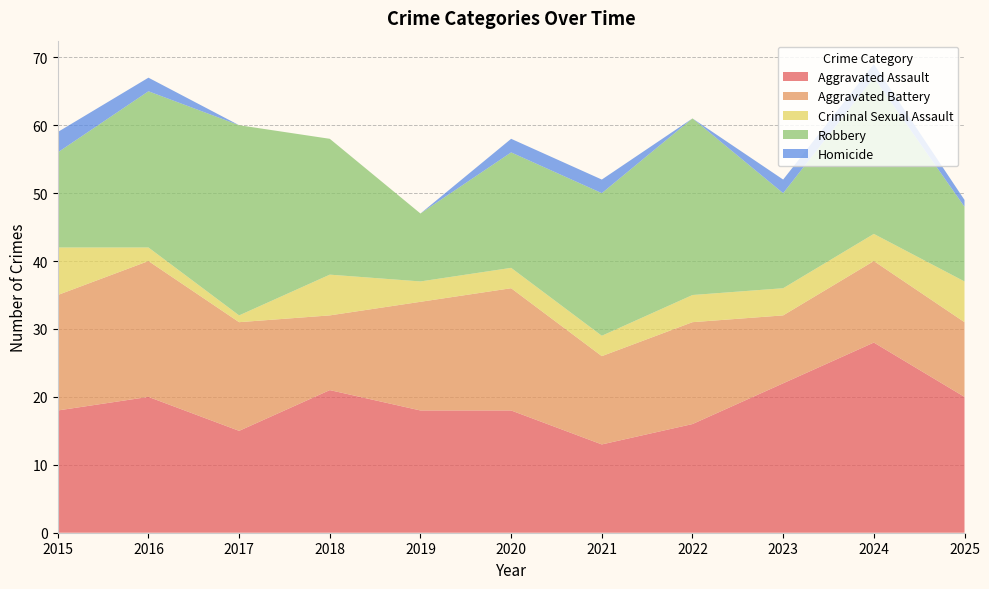

Reading left to right, what are all the values shown in this chart?

Aggravated Assault: 18	20	15	21	18	18	13	16	22	28	20
Aggravated Battery: 17	20	16	11	16	18	13	15	10	12	11
Criminal Sexual Assault: 7	2	1	6	3	3	3	4	4	4	6
Robbery: 14	23	28	20	10	17	21	26	14	23	11
Homicide: 3	2	0	0	0	2	2	0	2	2	1